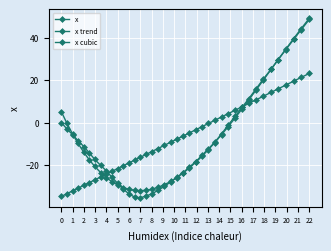

List the series in order of their overall mean, lowest first.

x, x trend, x cubic